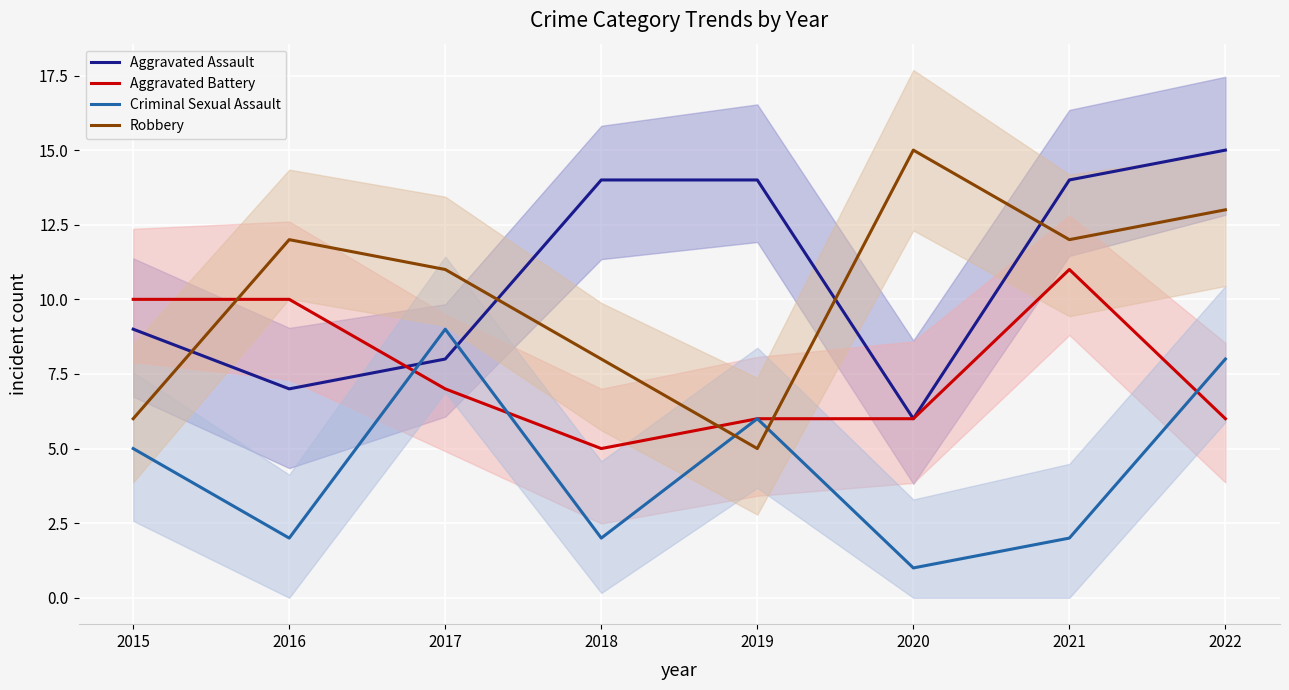

What is the sum of all Aggravated Assault values?

87